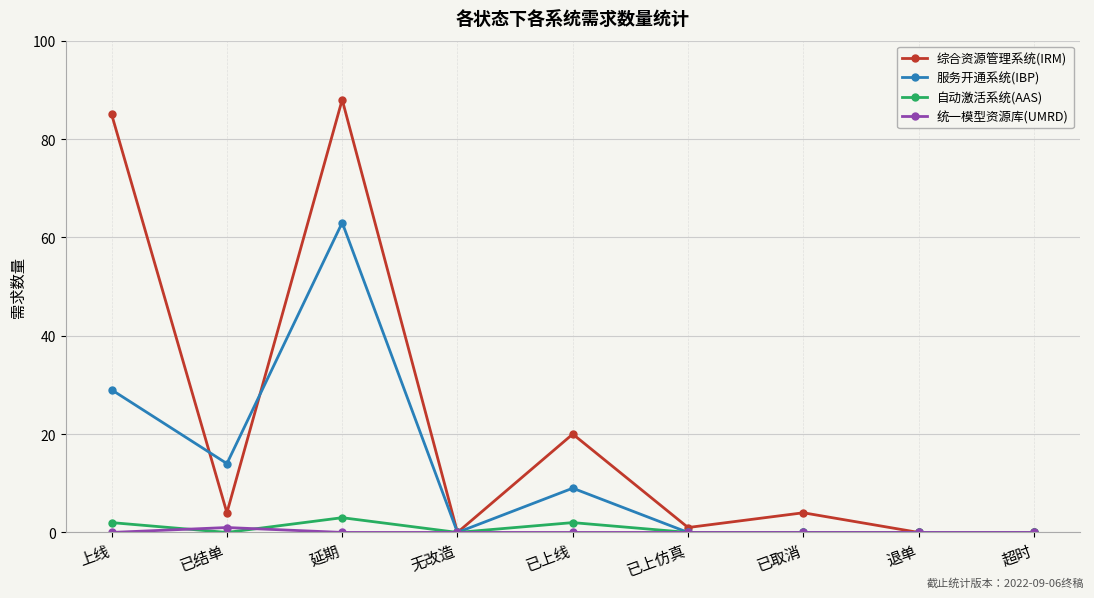

The 统一模型资源库(UMRD) series shows 0 at 已取消. True or false?

True